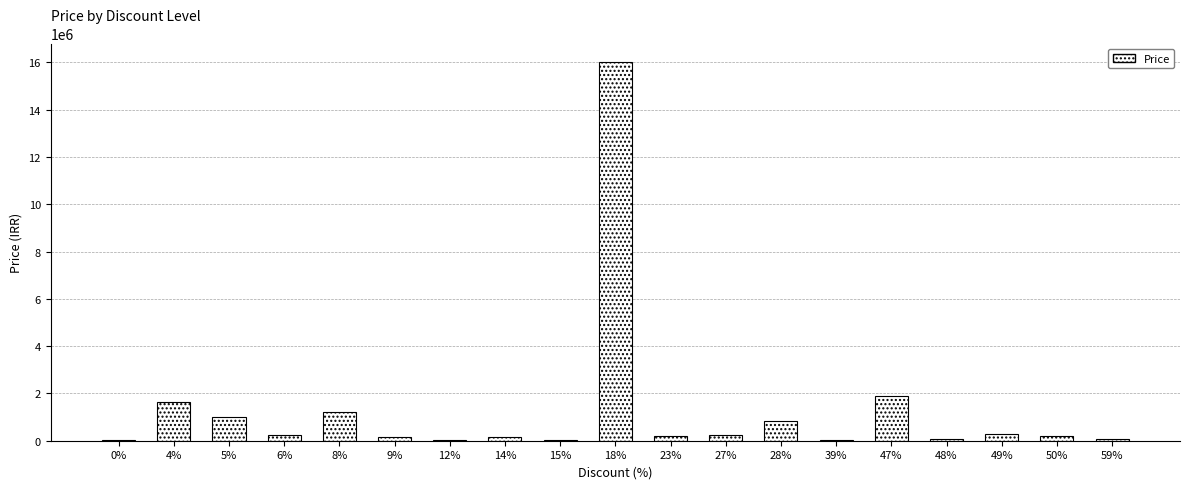

What is the sum of all values?

24352810